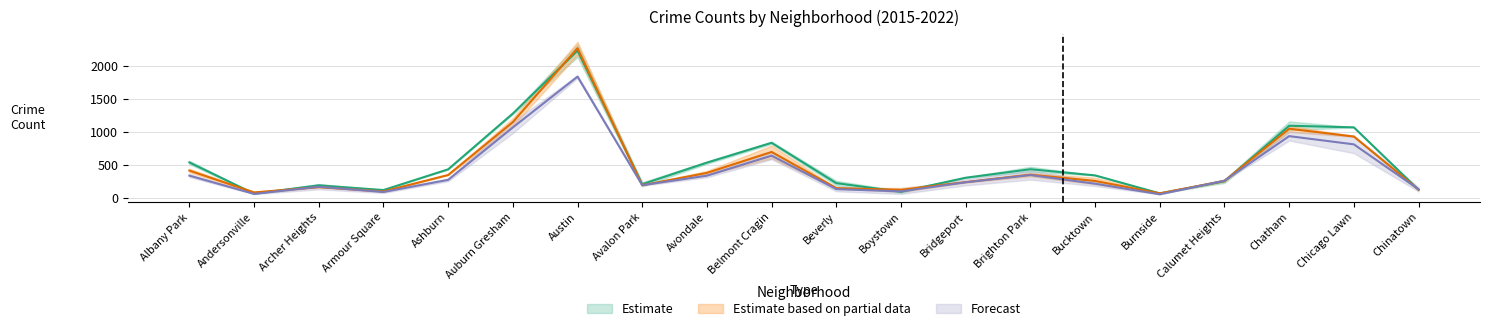

List the labels in order of 2019 value, smallest first.

Burnside, Andersonville, Armour Square, Boystown, Chinatown, Beverly, Archer Heights, Avalon Park, Bucktown, Bridgeport, Calumet Heights, Ashburn, Avondale, Albany Park, Brighton Park, Belmont Cragin, Chicago Lawn, Chatham, Auburn Gresham, Austin